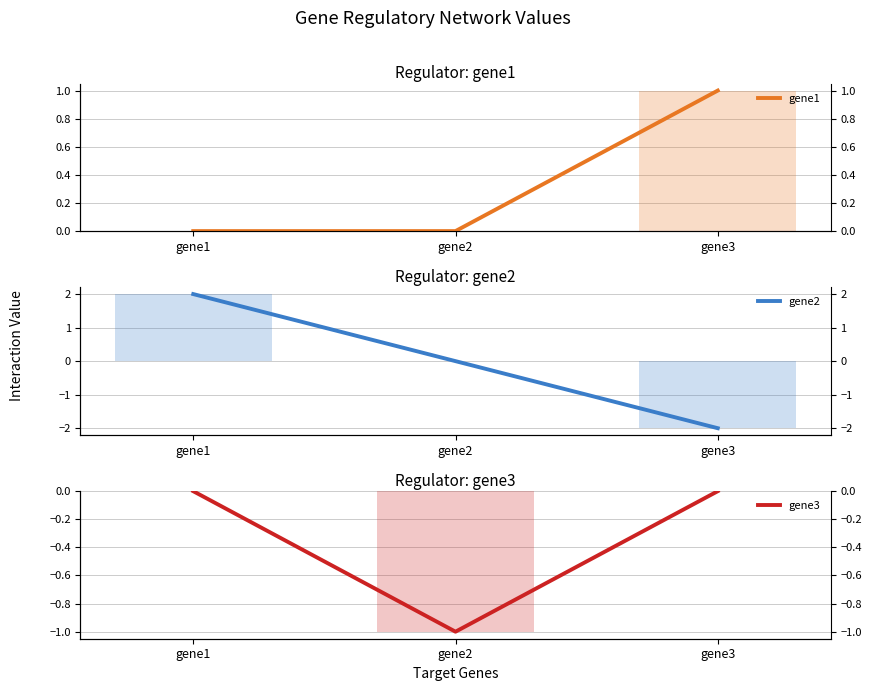

True or false: gene1 has a value of 0 at gene1.

True